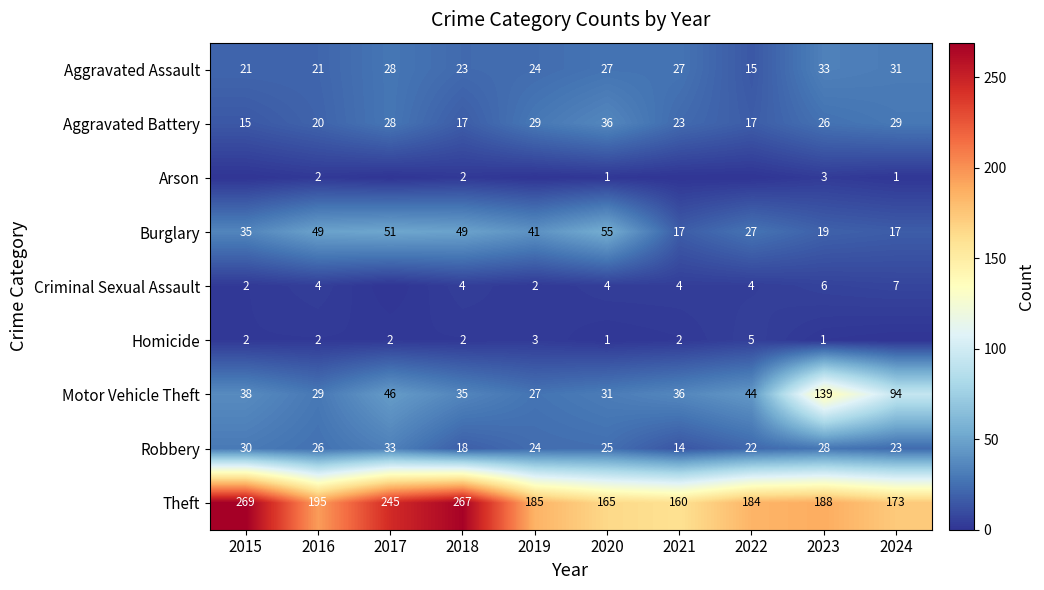

What is the sum of all Burglary values?

360